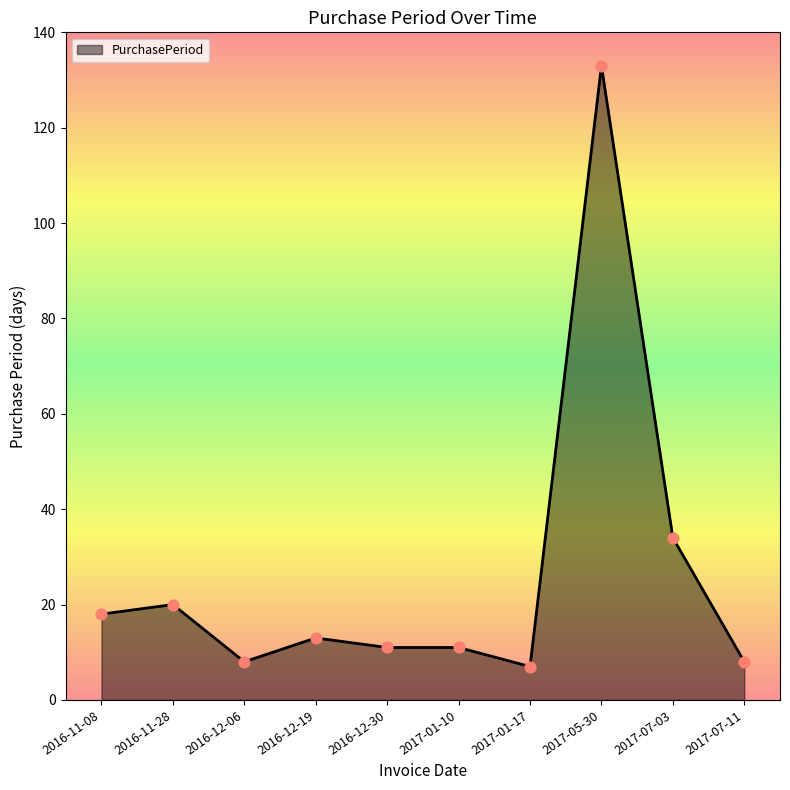

Between 2016-11-08 and 2016-12-30, which is larger?

2016-11-08